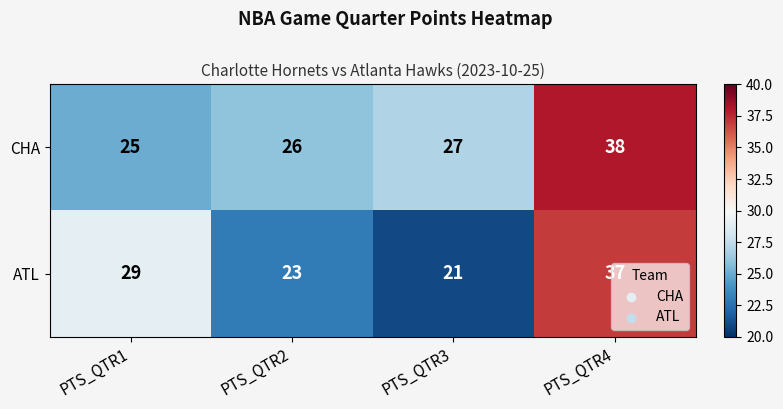

Count the ATL values in the range 23 to 37.

3